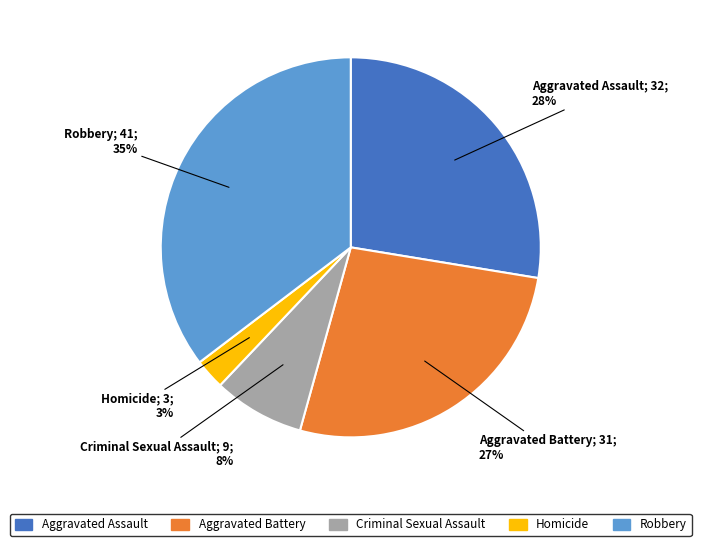

What is the ratio of the value at Robbery to the value at Aggravated Battery?

1.3